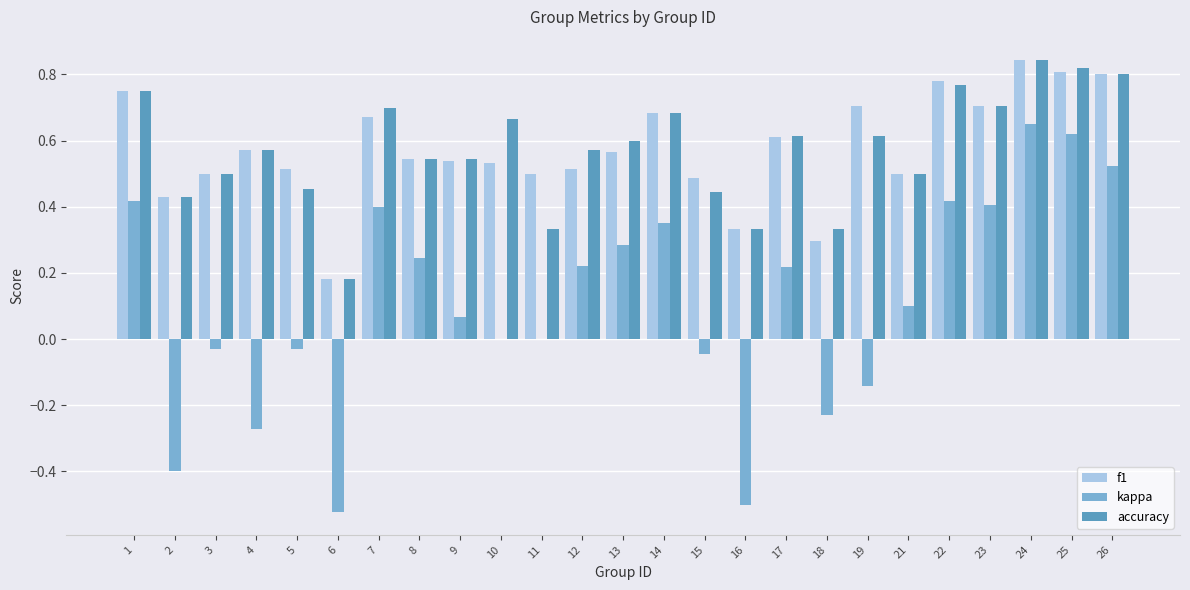

How many distinct data groups are displayed?

3